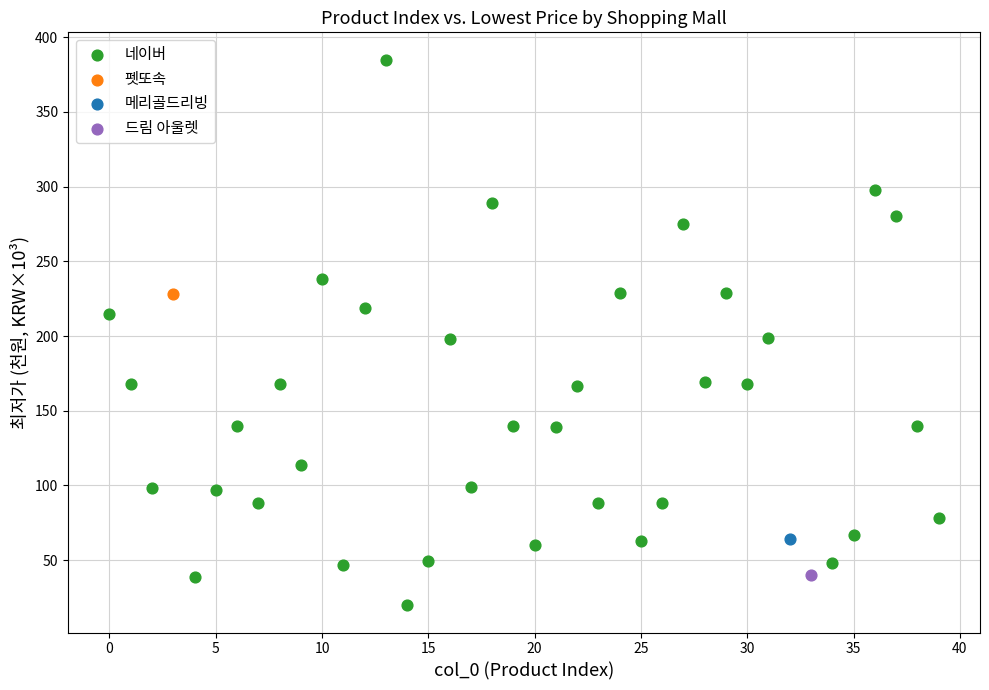

What are all the series names shown in the legend?

네이버, 펫또속, 메리골드리빙, 드림 아울렛